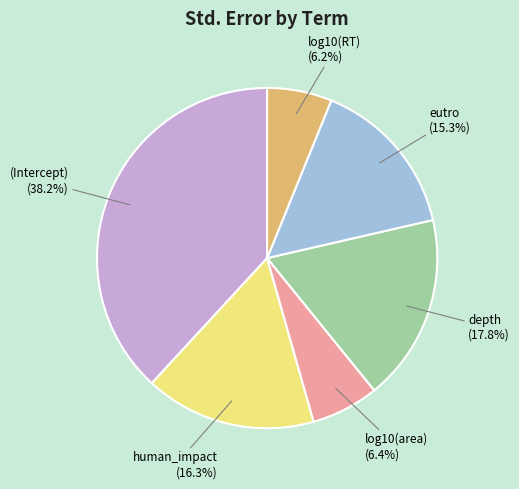

Does any single category account for the majority?

No